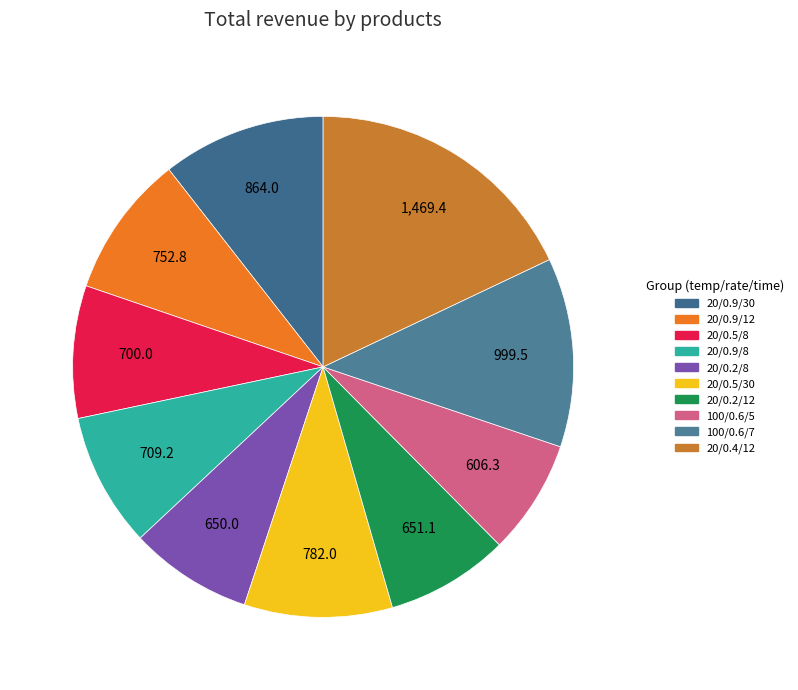

How many slices are in this pie chart?

10